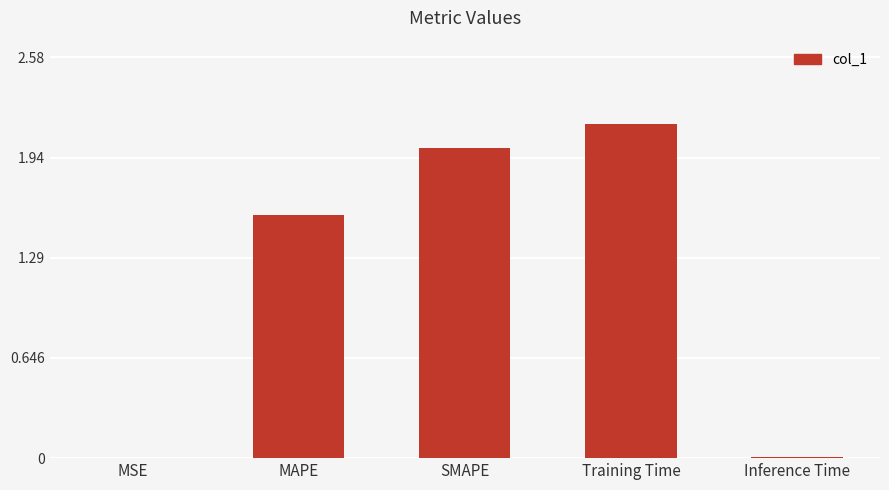

At which label is the value closest to 1?

MAPE